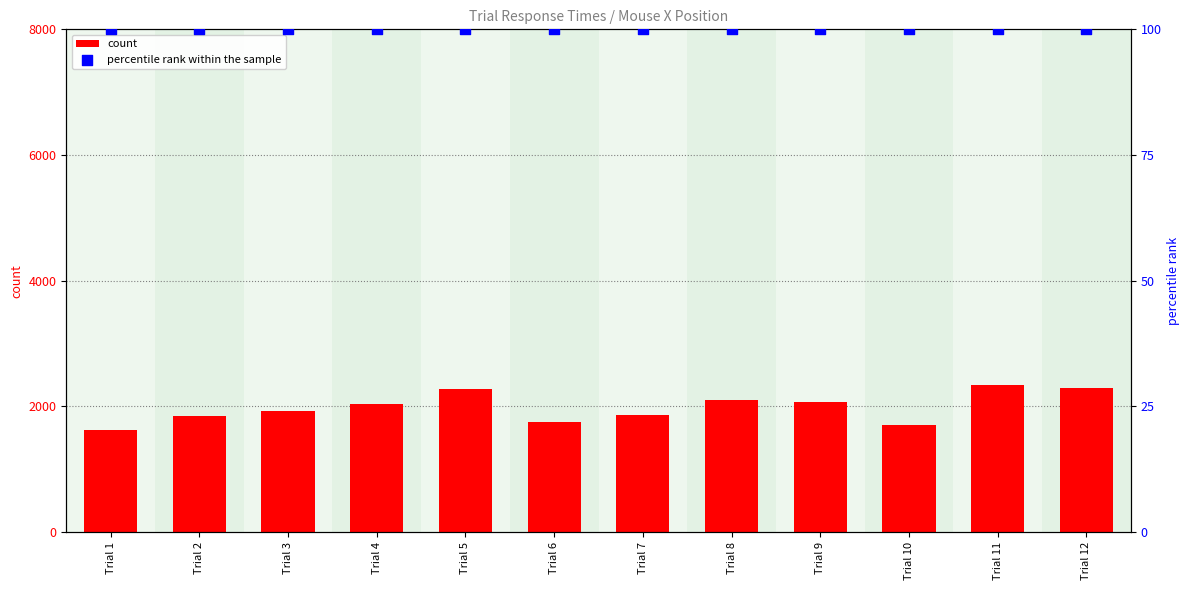

What is the total value across all series at Trial 11?

2435.5